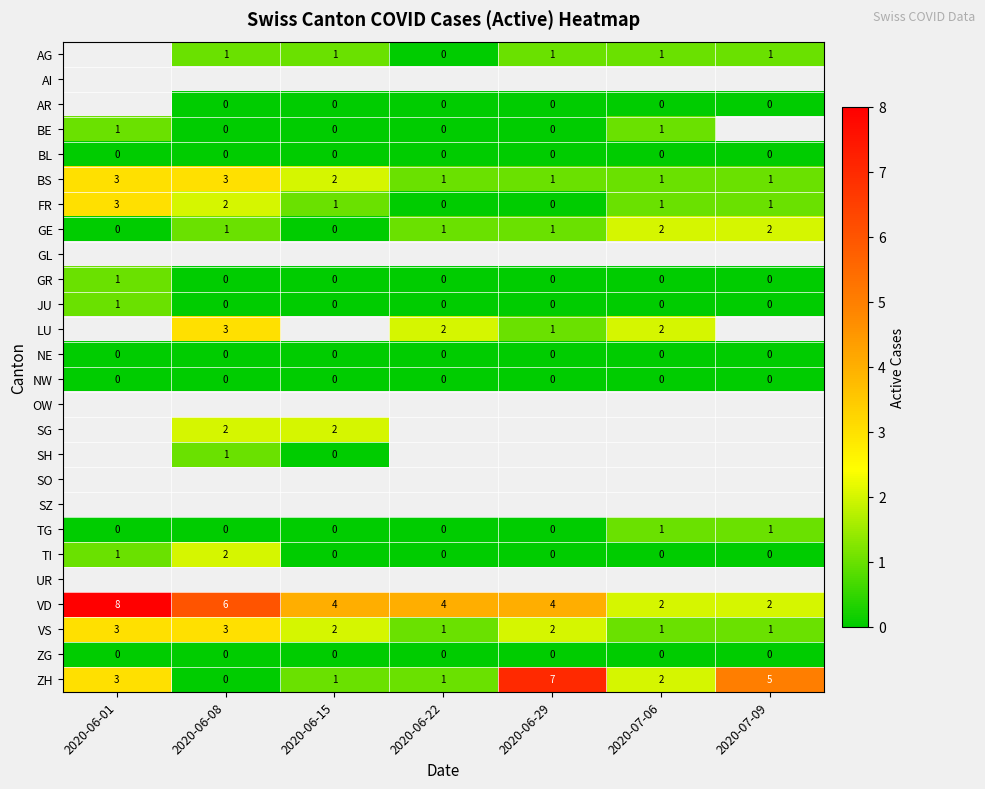

How many distinct data groups are displayed?

26